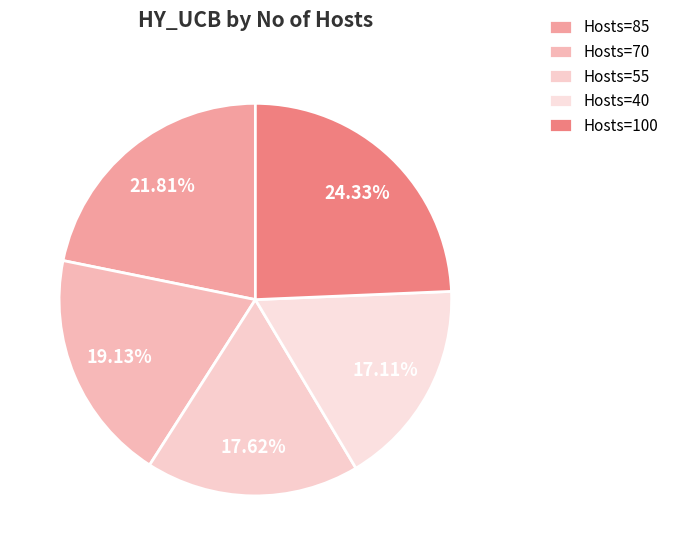

Does any single category account for the majority?

No